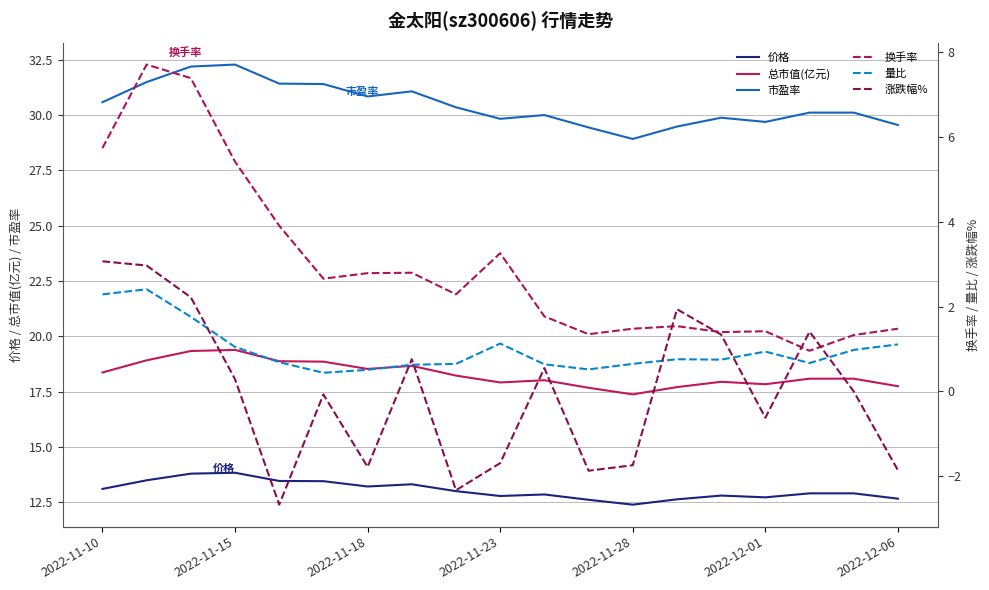

What is the minimum value for 换手率?

1.0